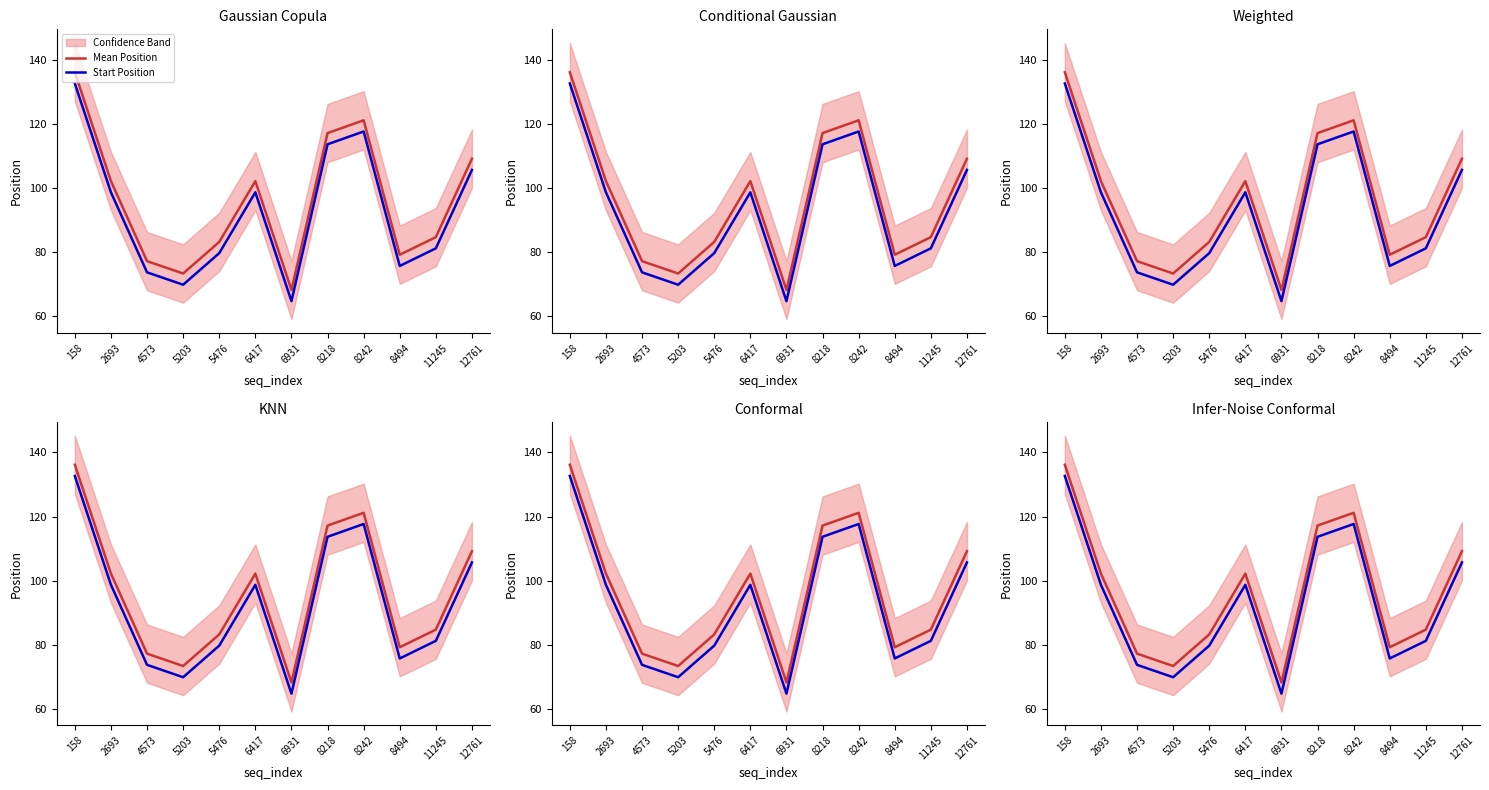

True or false: Mean Position and Start Position intersect in this chart.

False